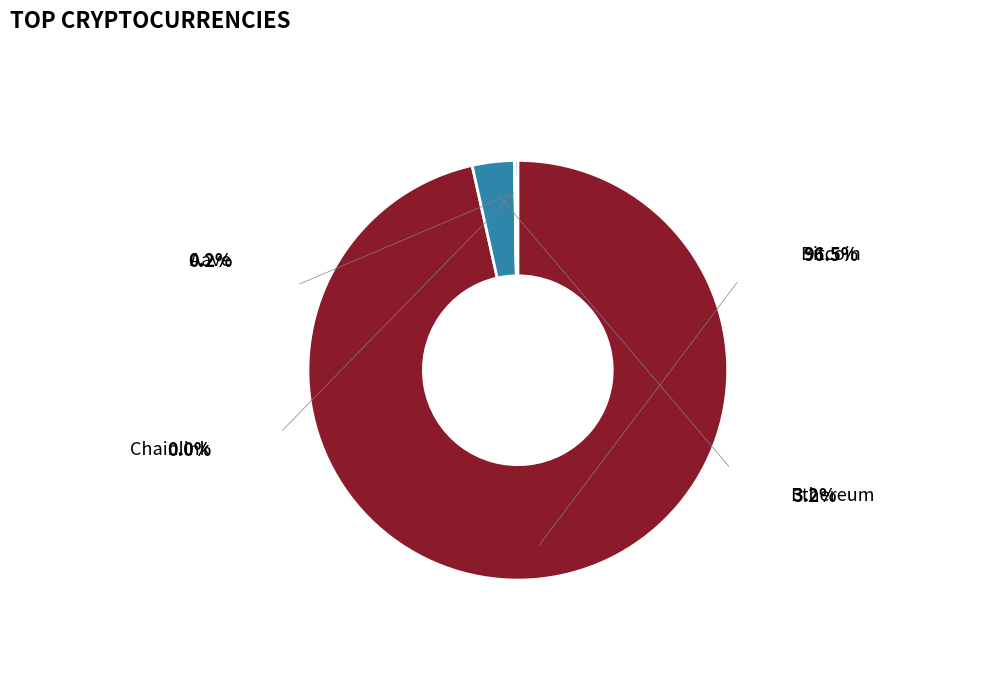

Is there a majority slice in this chart?

Yes